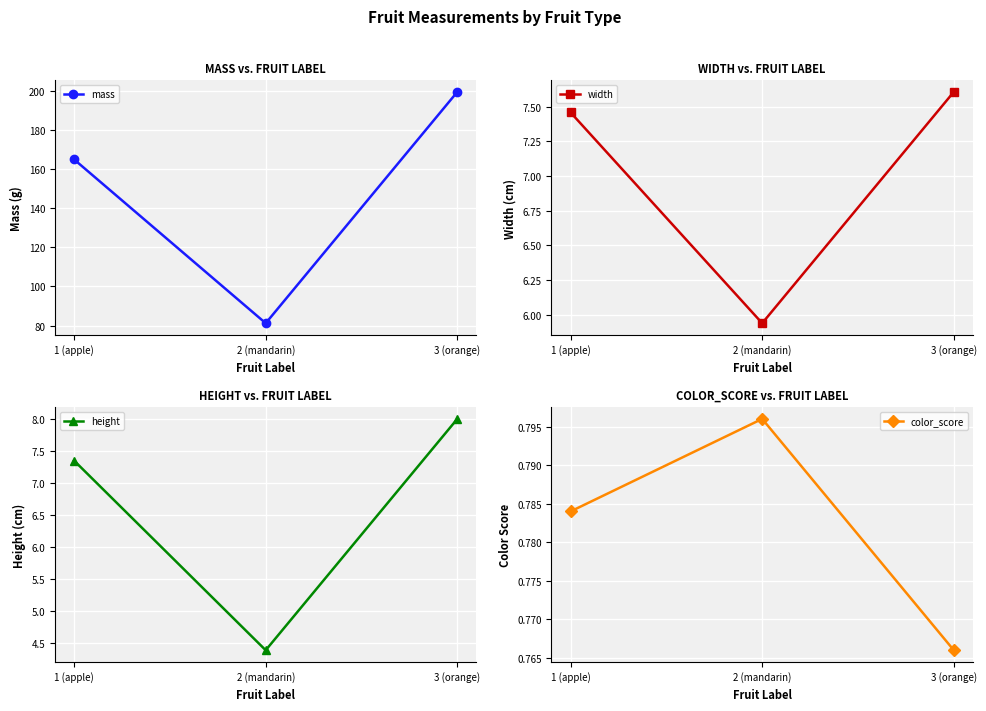

What is the label of the 1st point from the left?

1 (apple)